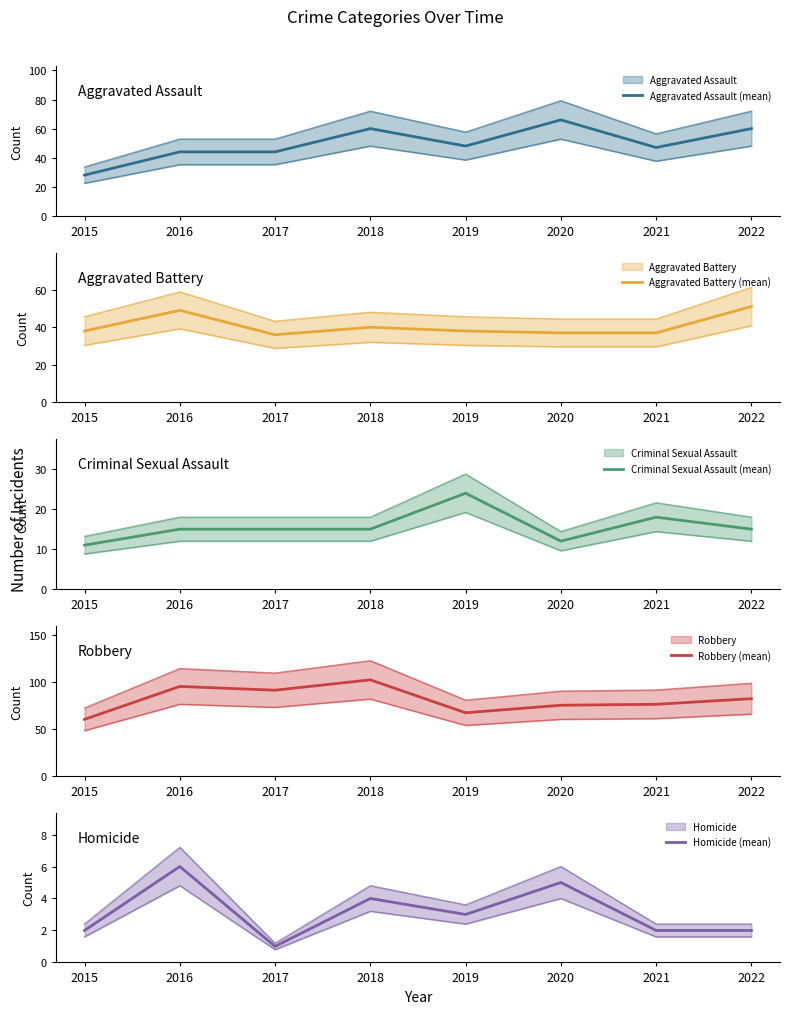

What is the spread (max minus min) of values at 2022?

80